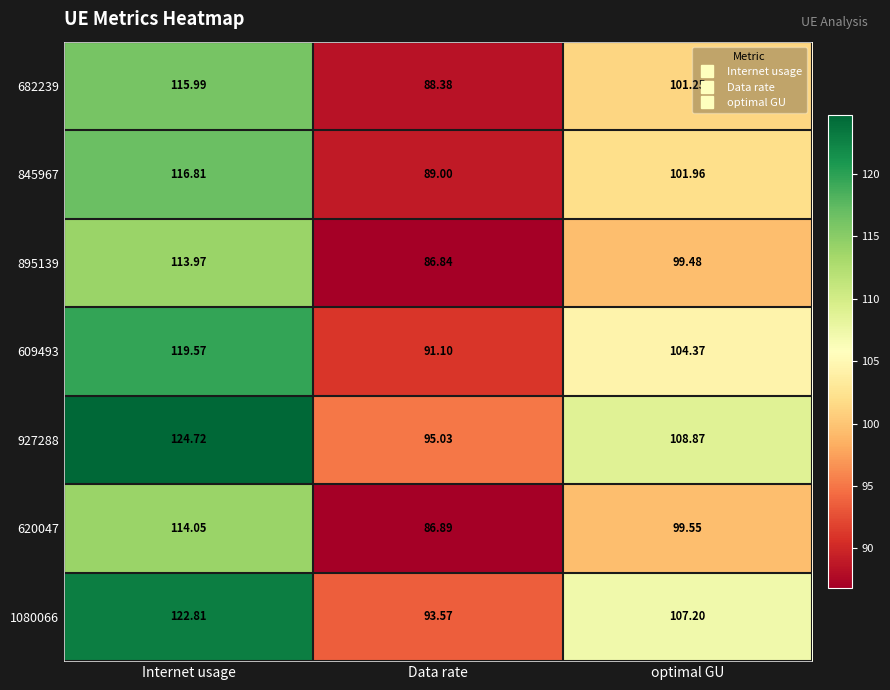

How many values in the 682239 series exceed 101?

2